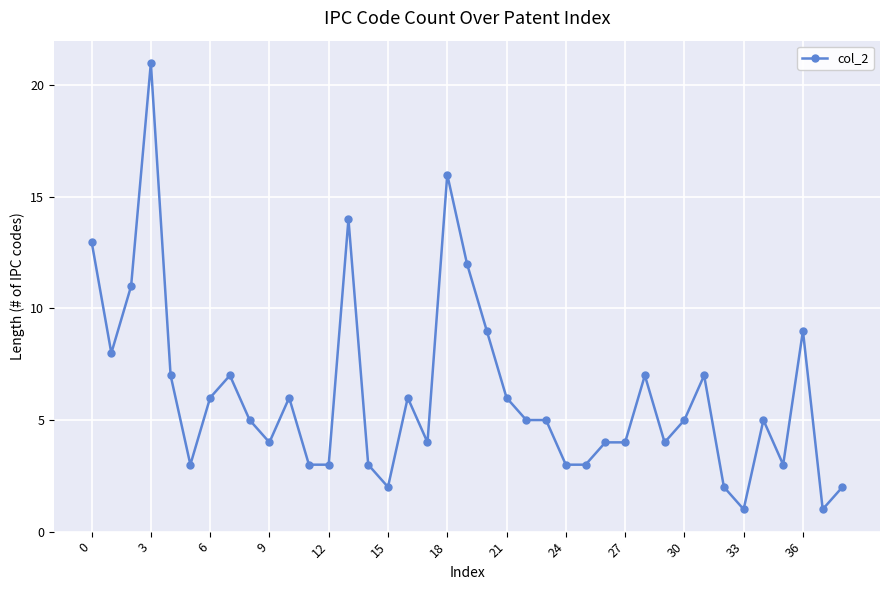

What is the difference between the second highest and second lowest values?

15